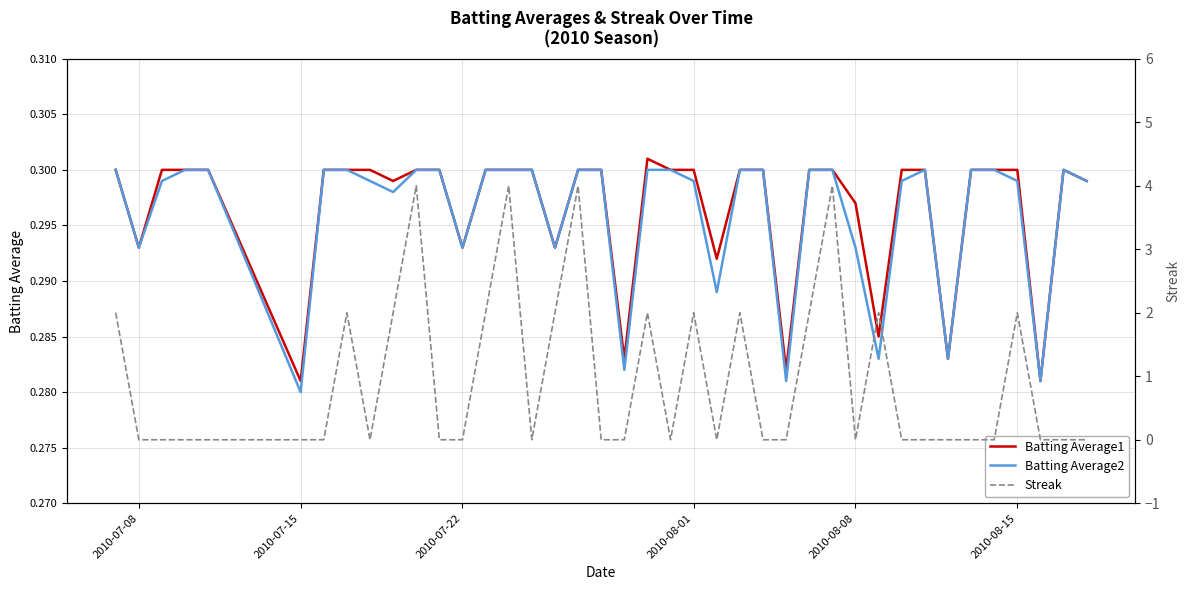

The value of Batting Average1 at 2010-08-08 is 0.5. True or false?

False